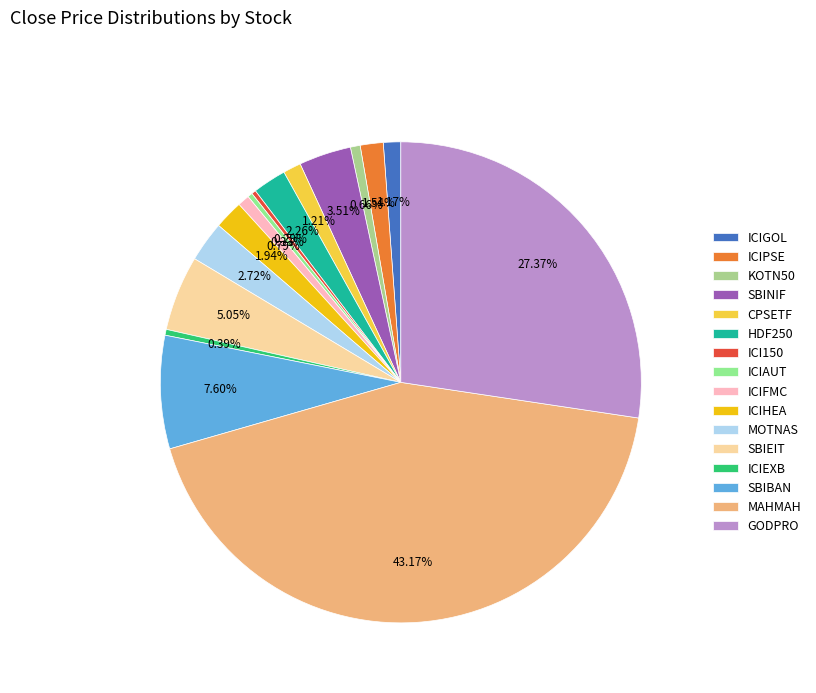

To the nearest percent, what is the combined percentage of ICIGOL and KOTN50?

2%